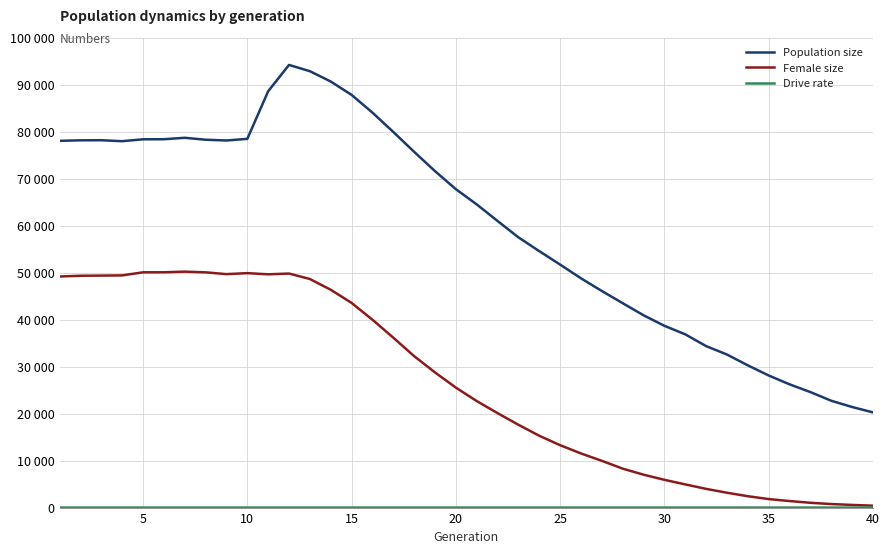

Does the chart display data point markers on the line(s)?

No